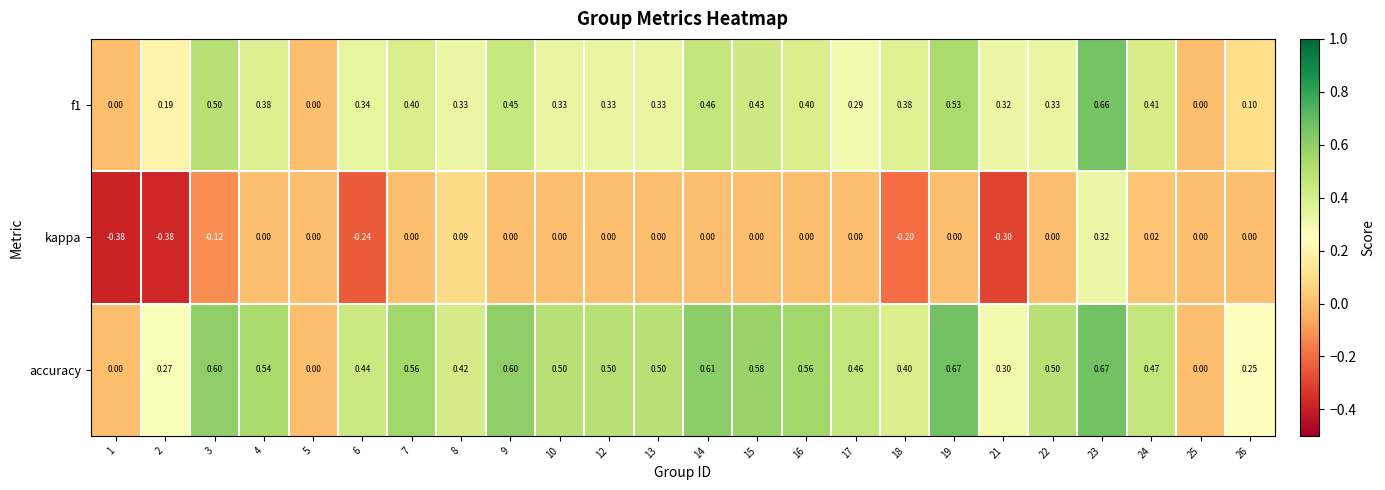

Which series changed the most between 1 and 5?

kappa